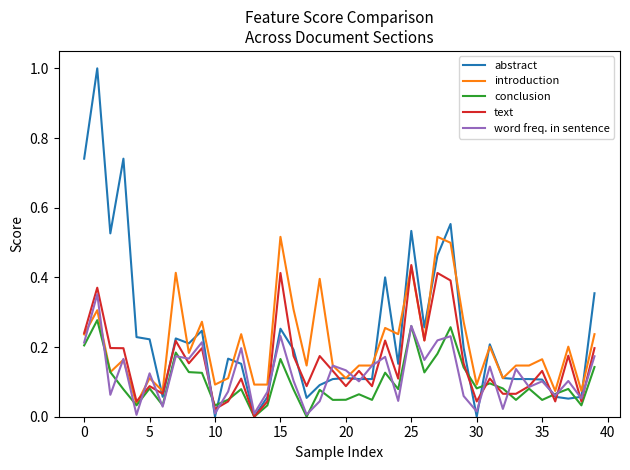

What are all the series names shown in the legend?

abstract, introduction, conclusion, text, word freq. in sentence